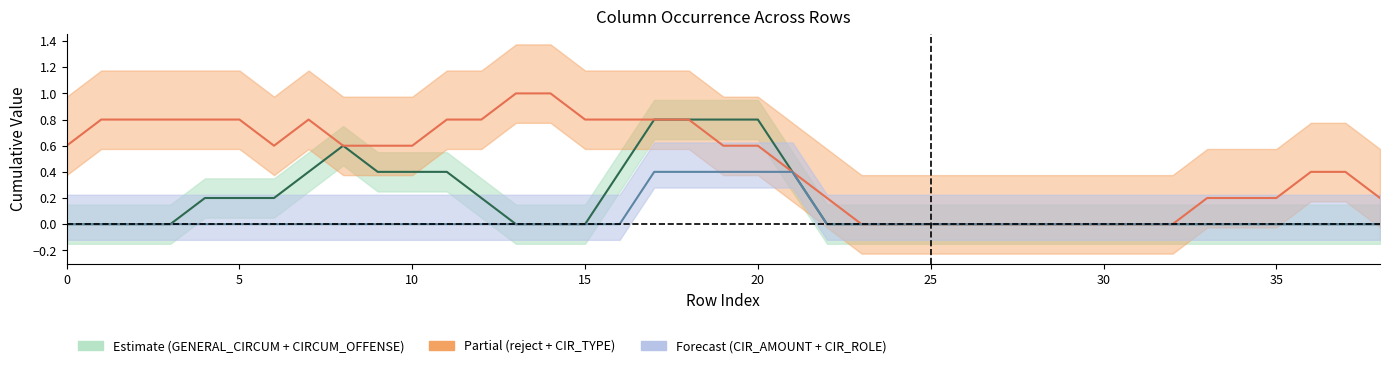

Is it true that CIR_ROLE equals -1 at 9?

False